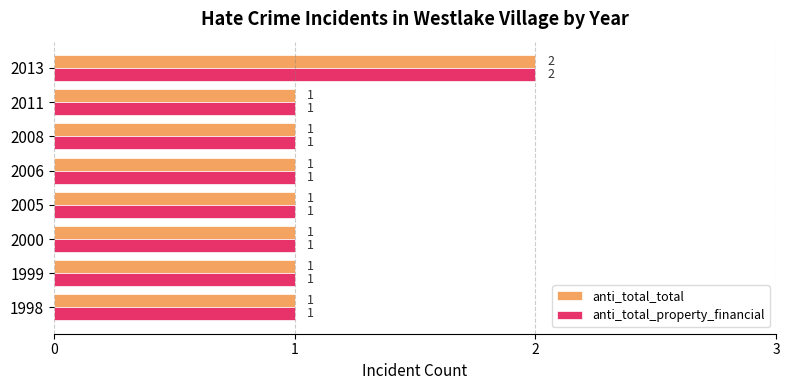

What is the sum of the anti_total_total values at 2008 and 2013?

3